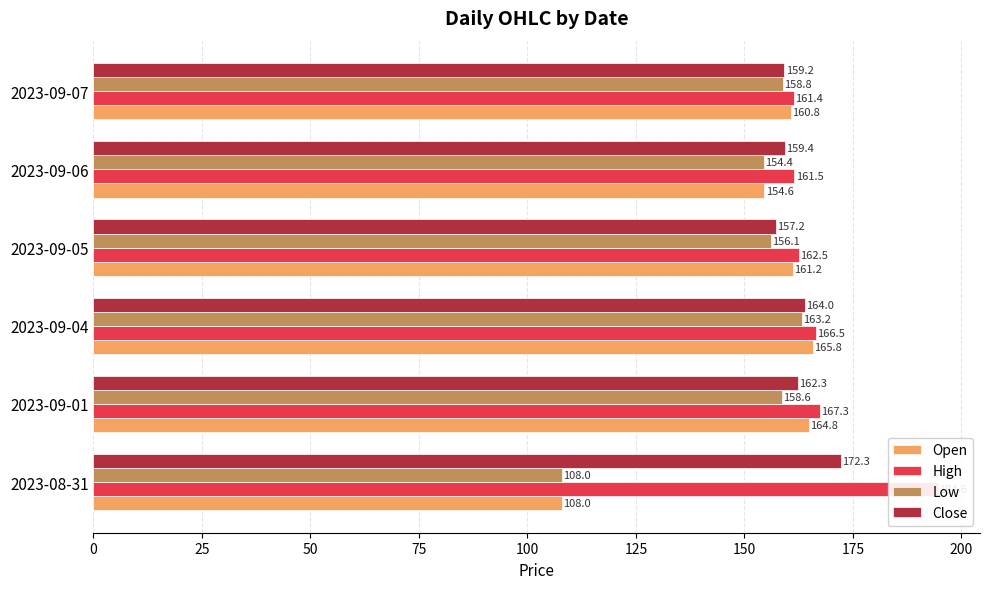

Does the chart contain any negative values?

No